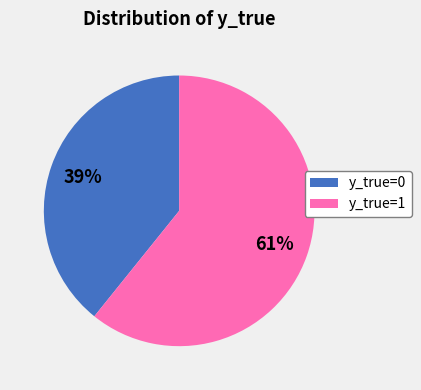

True or false: y_true=0 accounts for 46% of the total.

False